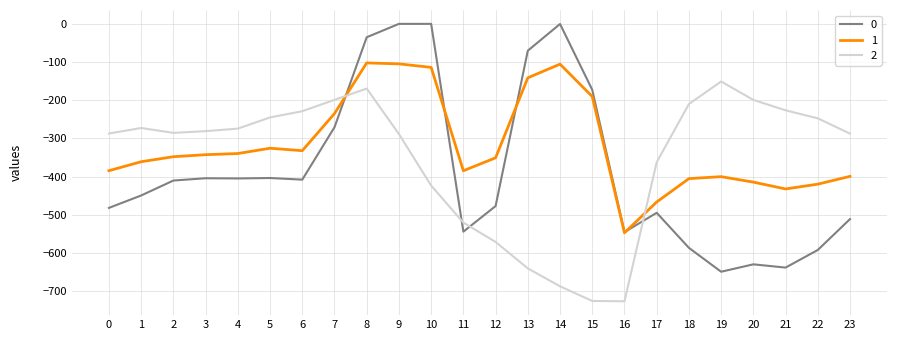

How many intersections are there between 1 and 0?

4